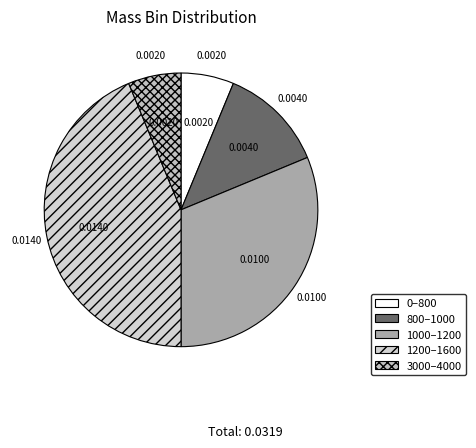

What percentage do 3000–4000 and 1200–1600 together represent?

50.0%